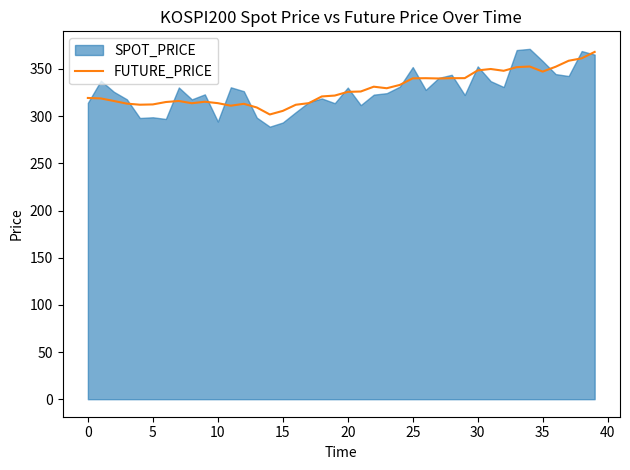

What is the lowest value of the FUTURE_PRICE series?

301.8